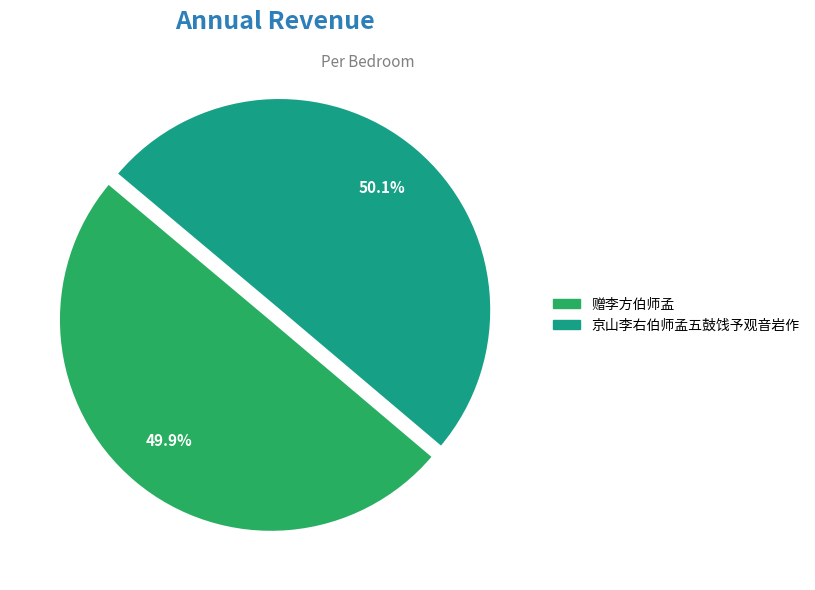

Is there any slice that represents more than half of the pie?

Yes